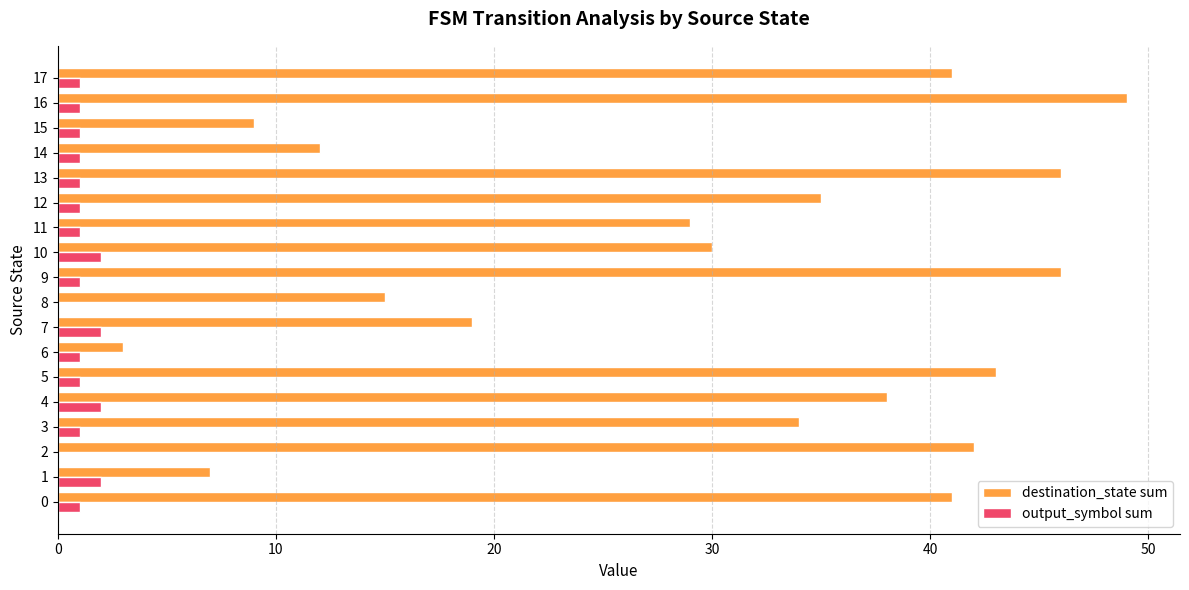

Which series has the largest total across all categories?

destination_state sum